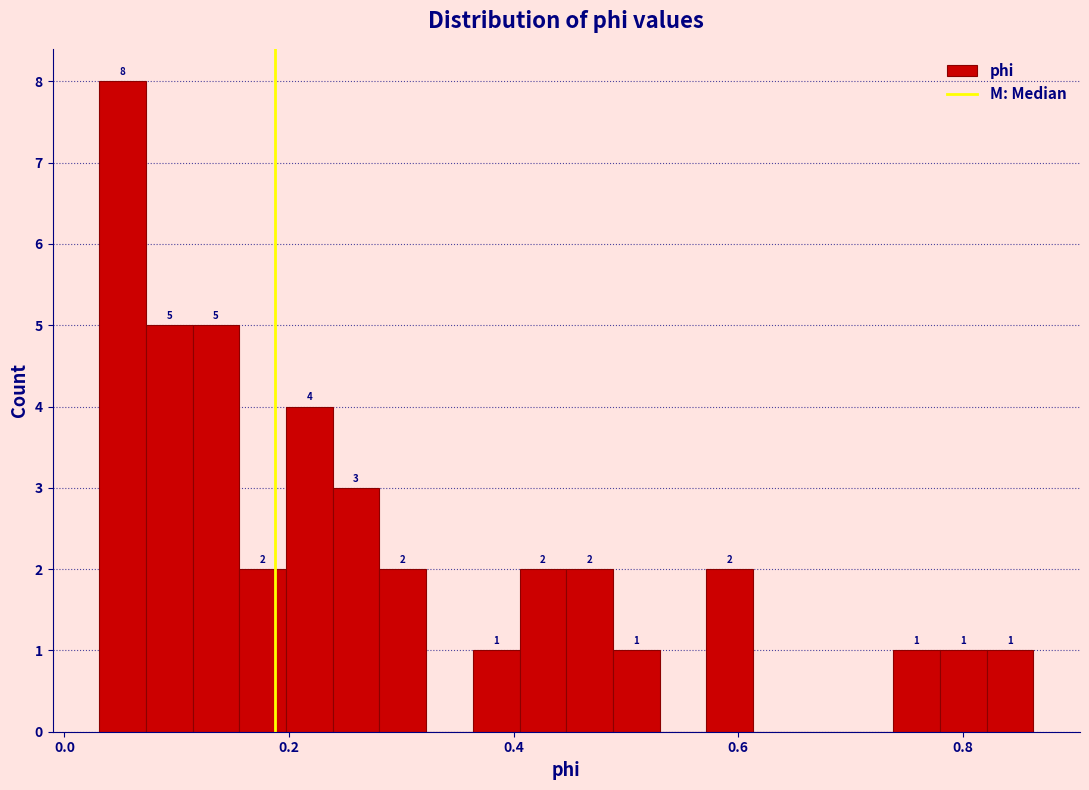

Read against the x-axis, roughly where is the centre of the tallest bar?

0.06